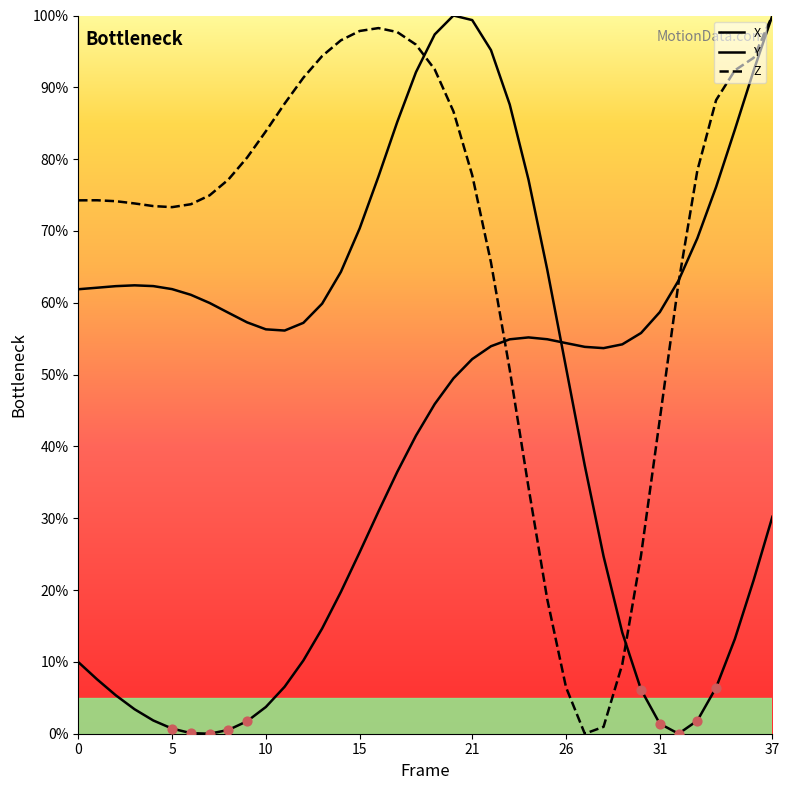

At which category is the sum across all series the highest?

20